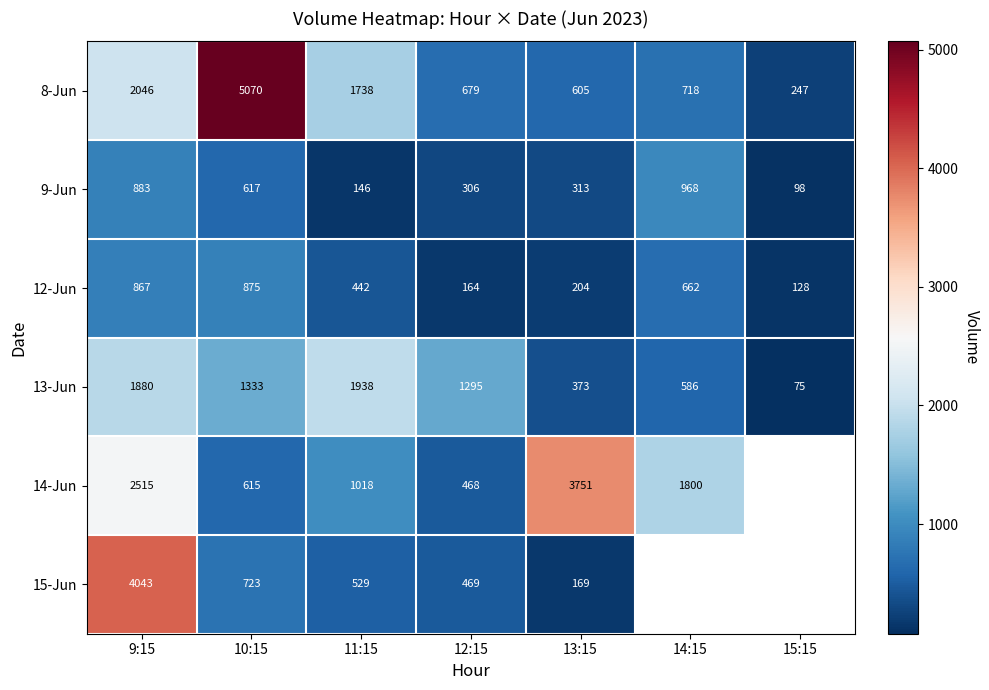

What is the average value of the 9-Jun series?

476